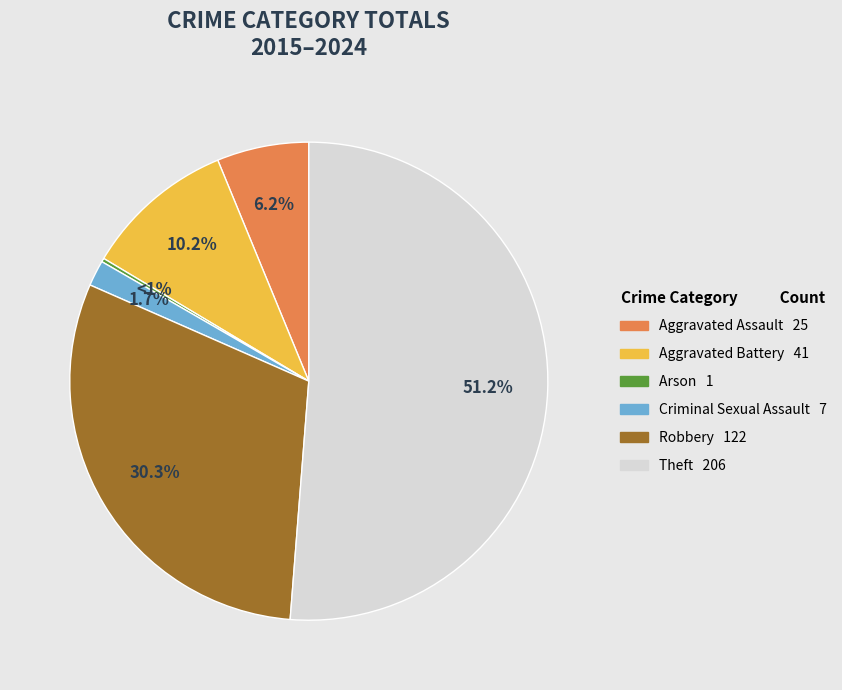

What percentage do Criminal Sexual Assault and Theft together represent?

53.0%